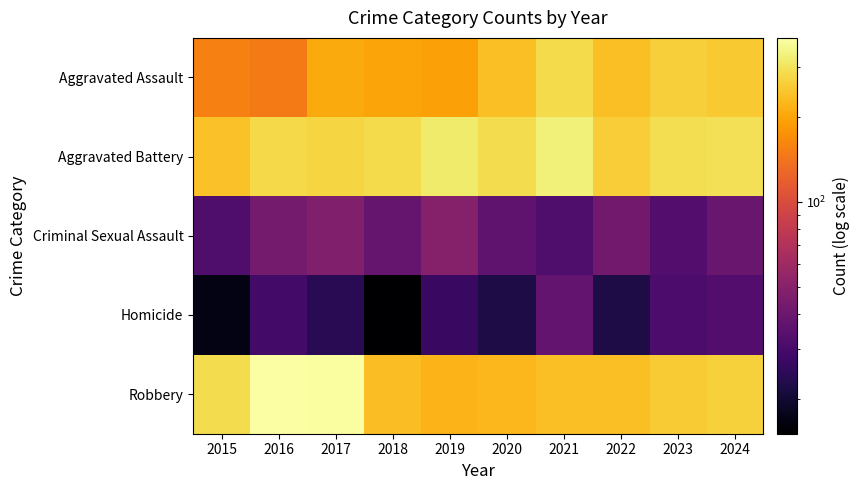

Which label corresponds to the largest value in the chart?

2016